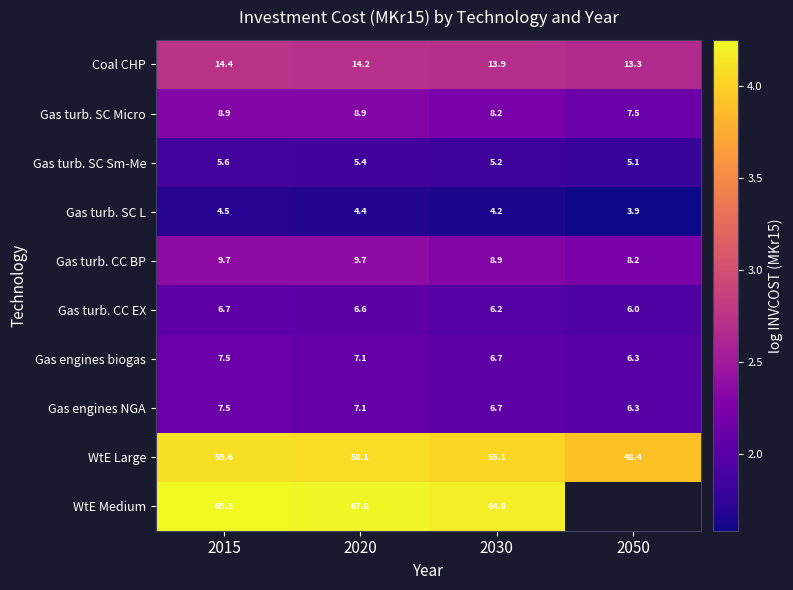

Is the value of WtE Large at 2020 greater than the value of Gas turb. SC Sm-Me at 2020?

Yes